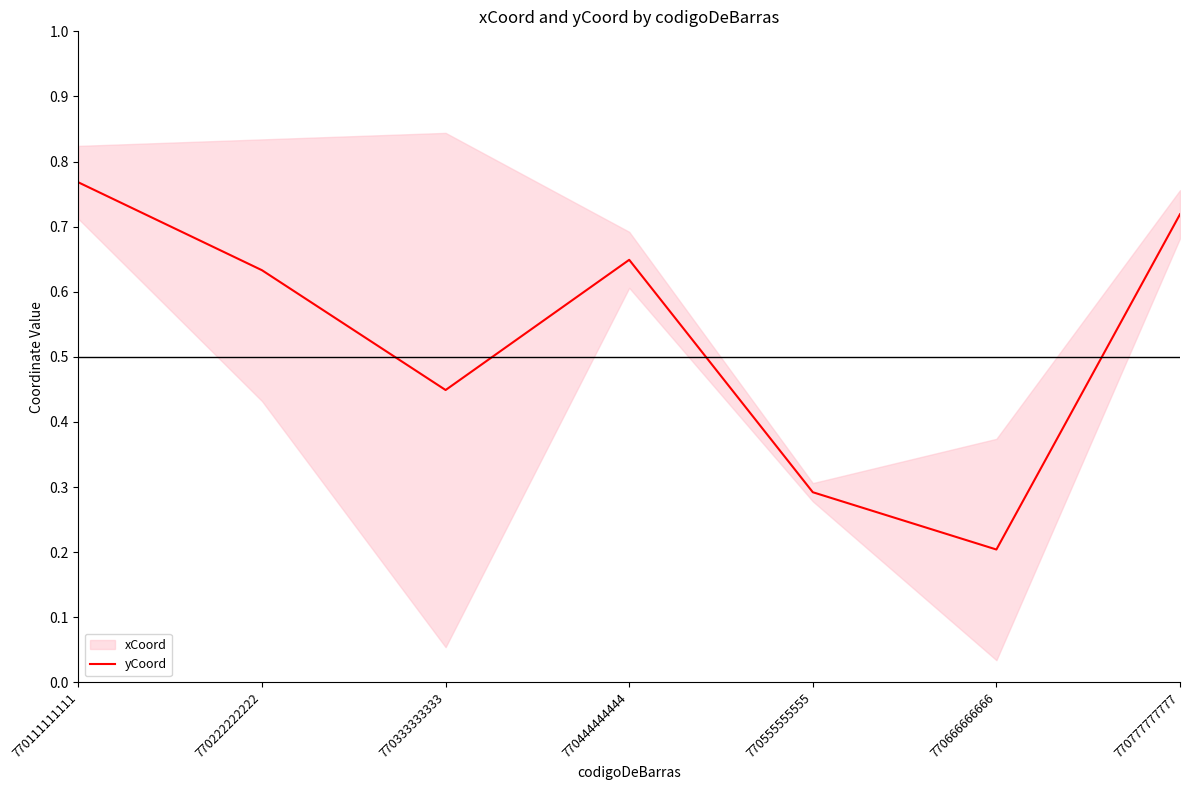

How many interior local peaks (higher than both neighbors) does the data have?

1